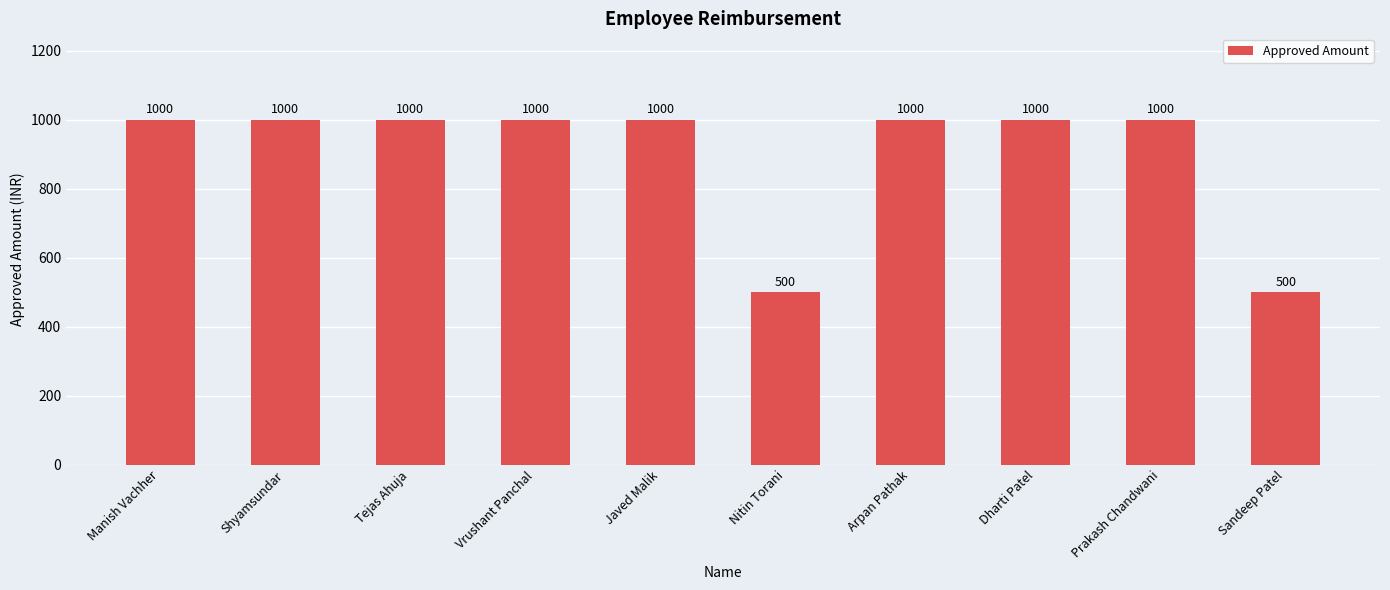

What is the minimum value shown in the chart?

500